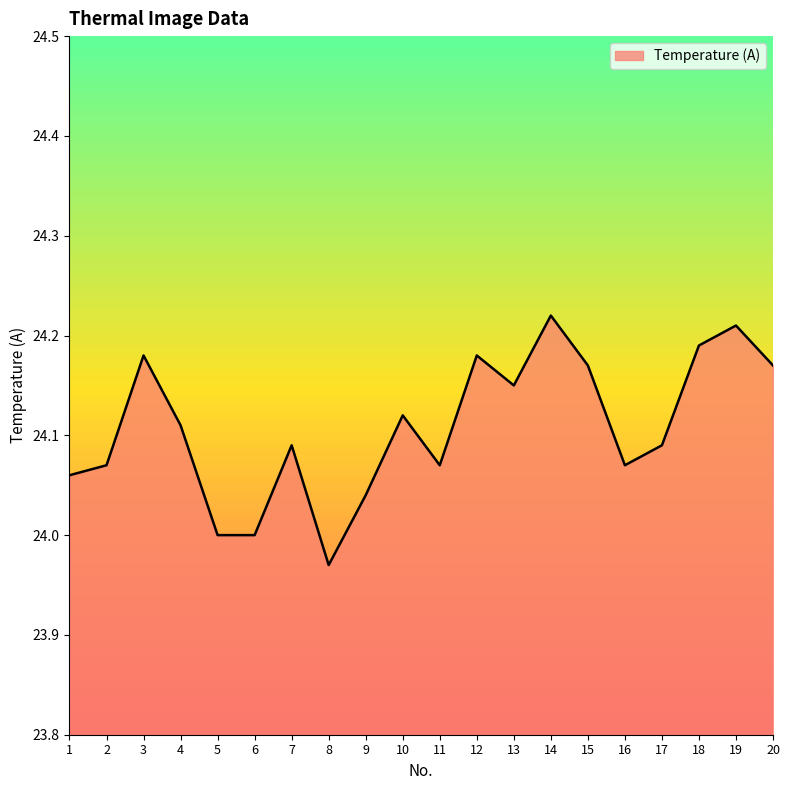

The value at 2 is 37.1. True or false?

False